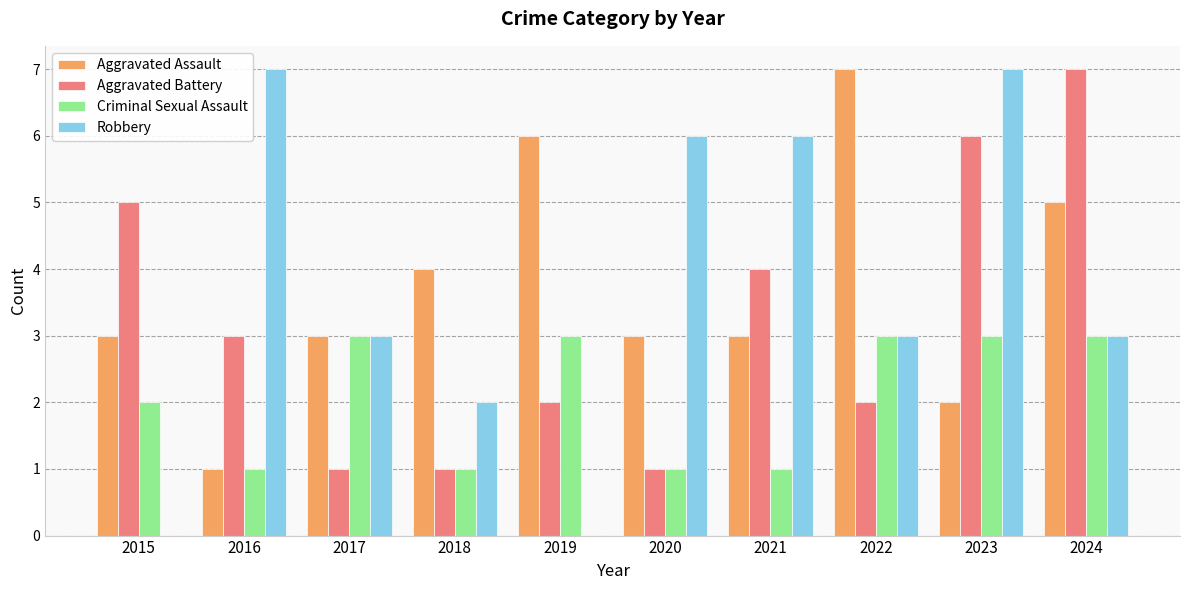

Between 2015 and 2024, which series saw the biggest shift?

Robbery